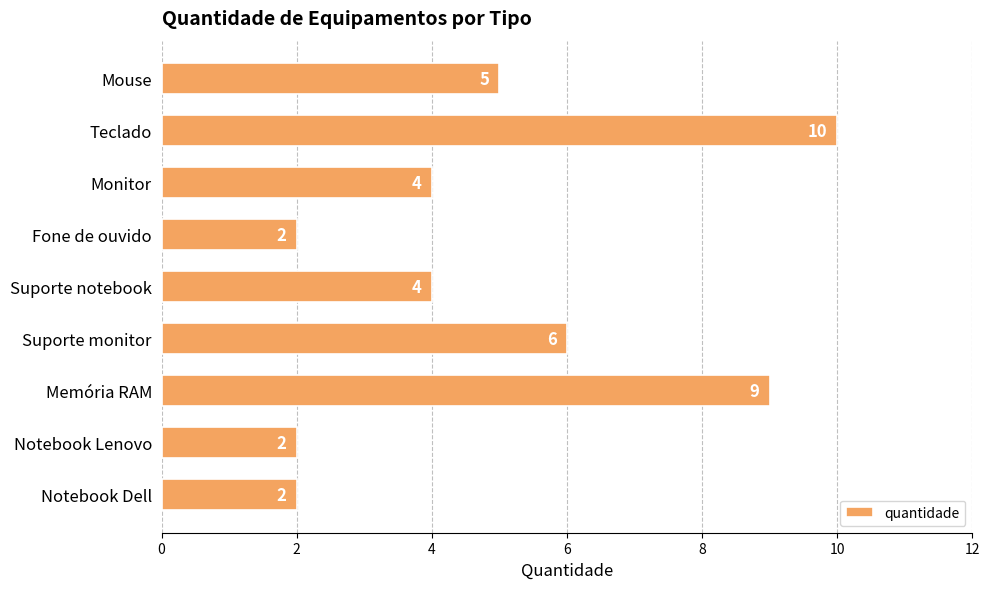

What is the change in value from Memória RAM to Notebook Lenovo?

-7